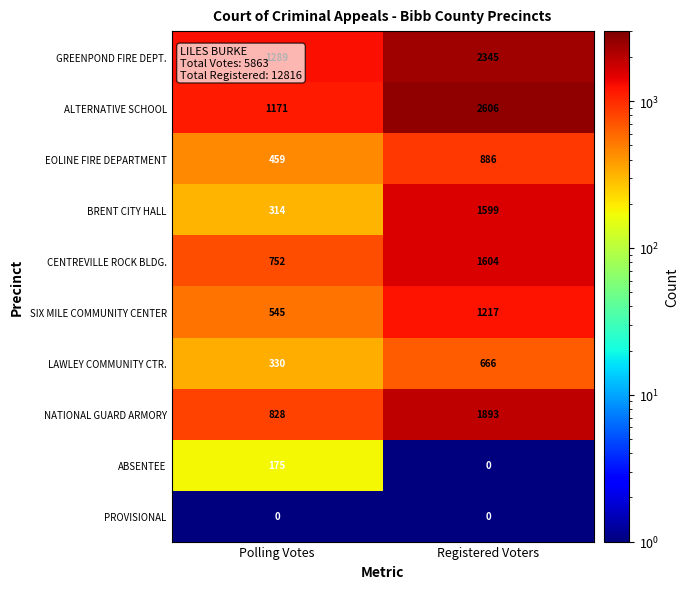

Count the number of data series in this chart.

10